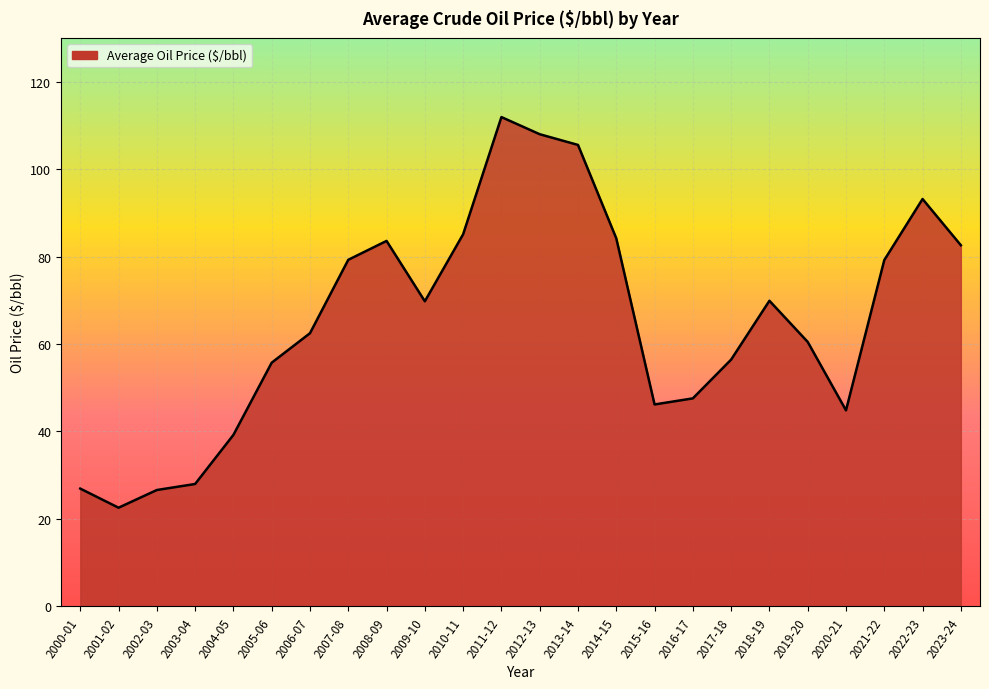

What is the difference between the values at 2013-14 and 2006-07?

43.1